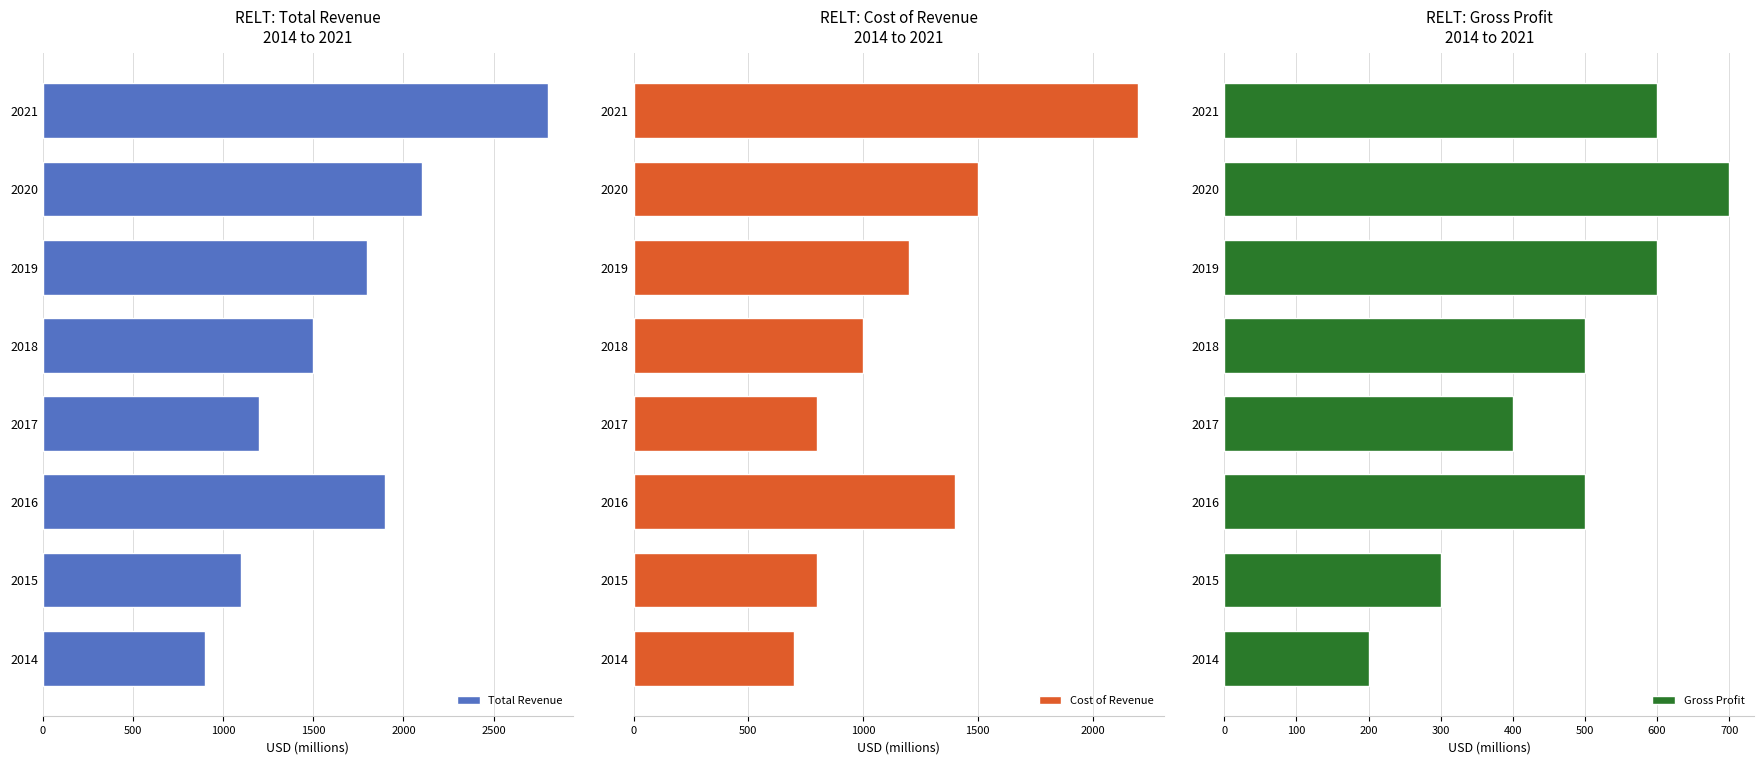

At which label does Total Revenue reach its peak?

2021